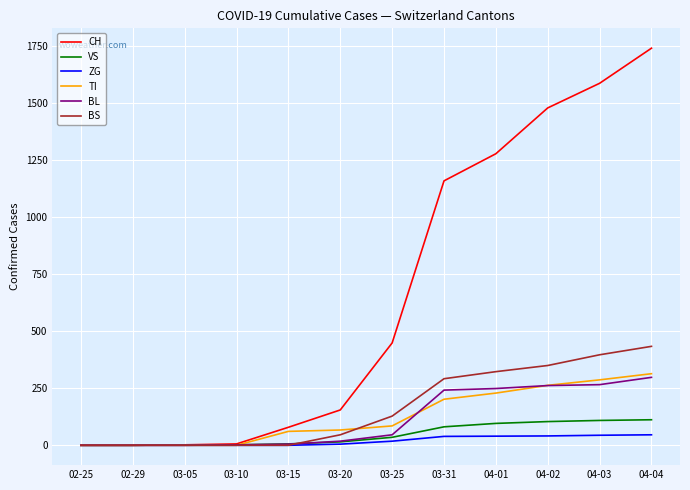

At which label is CH closest to 871?

03-31